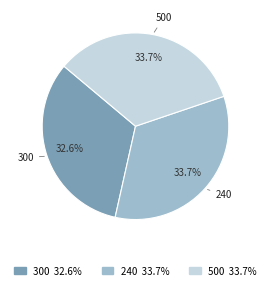

Is there a majority slice in this chart?

No